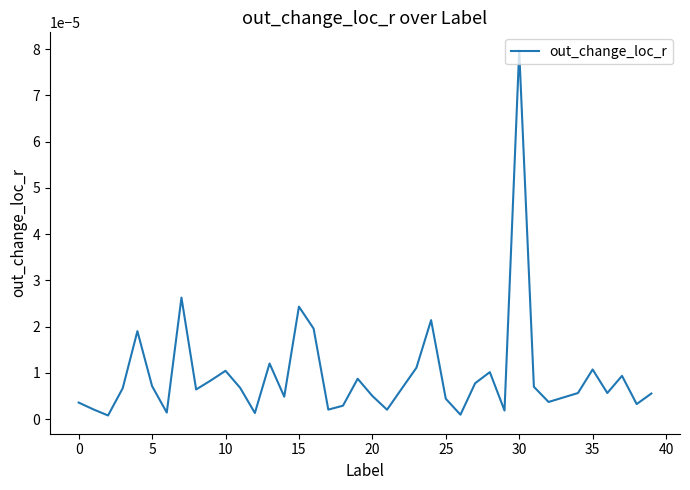

Does the chart have visible grid lines?

No